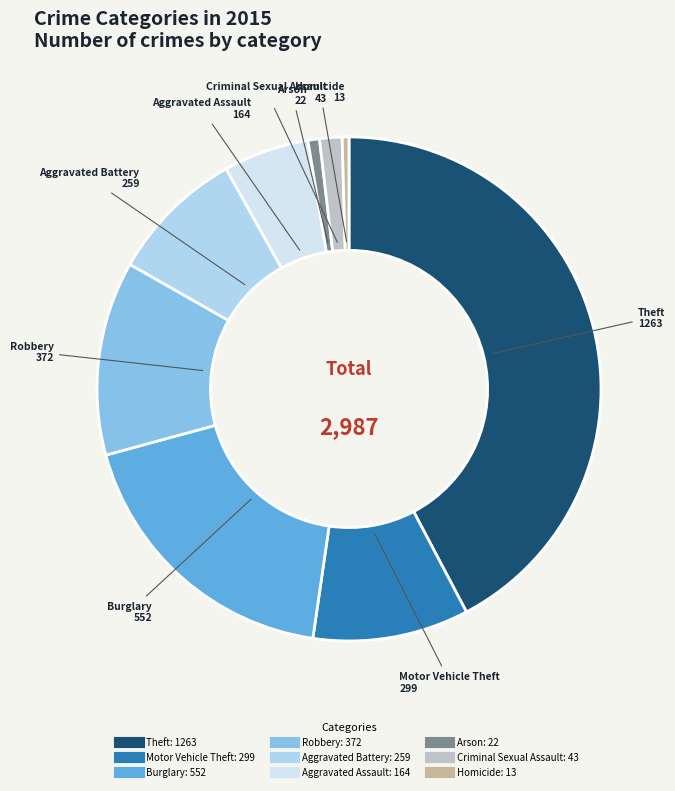

Does Aggravated Battery account for over 50% of the chart?

No